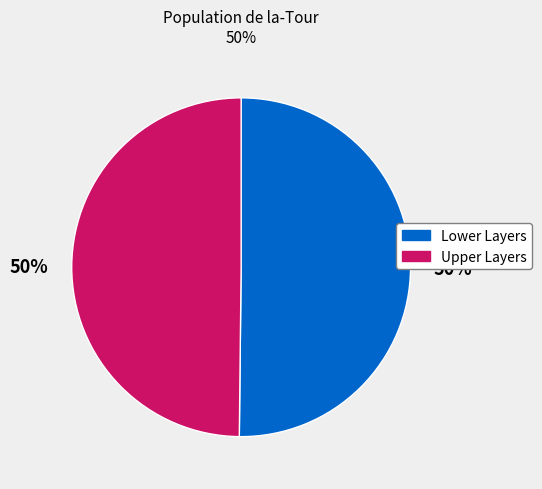

To the nearest percent, what is the average slice percentage?

50%